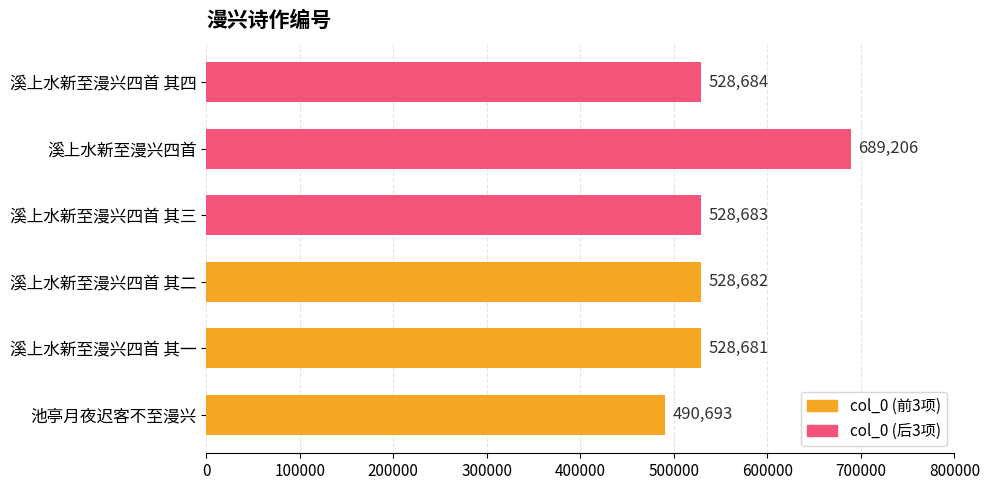

Reading bottom to top, list all the values displayed in this chart.

490693	528681	528682	528683	689206	528684